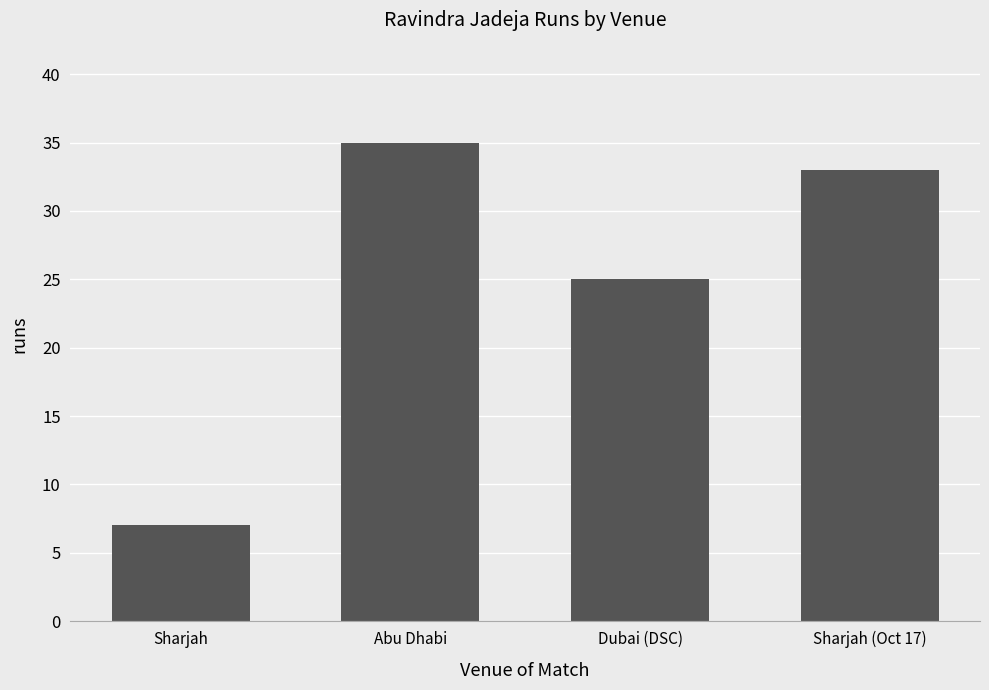

The value at Abu Dhabi is 18. True or false?

False